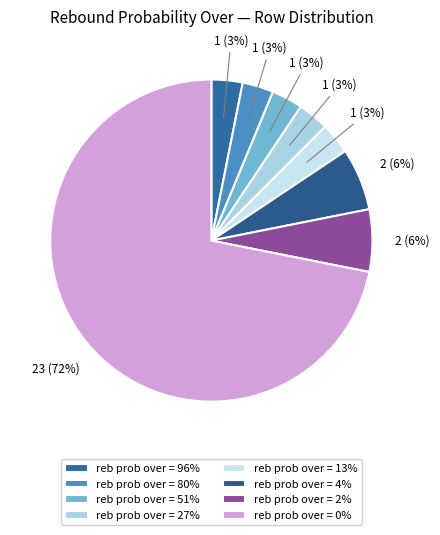

How many slices are in this pie chart?

8